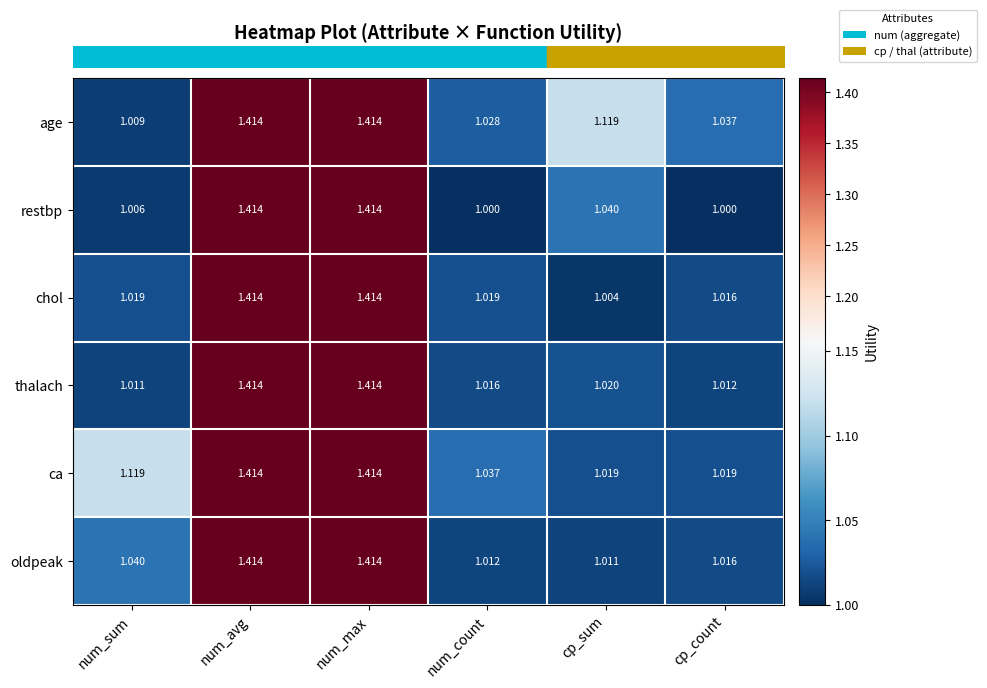

Which series changed the most between num_sum and num_count?

ca